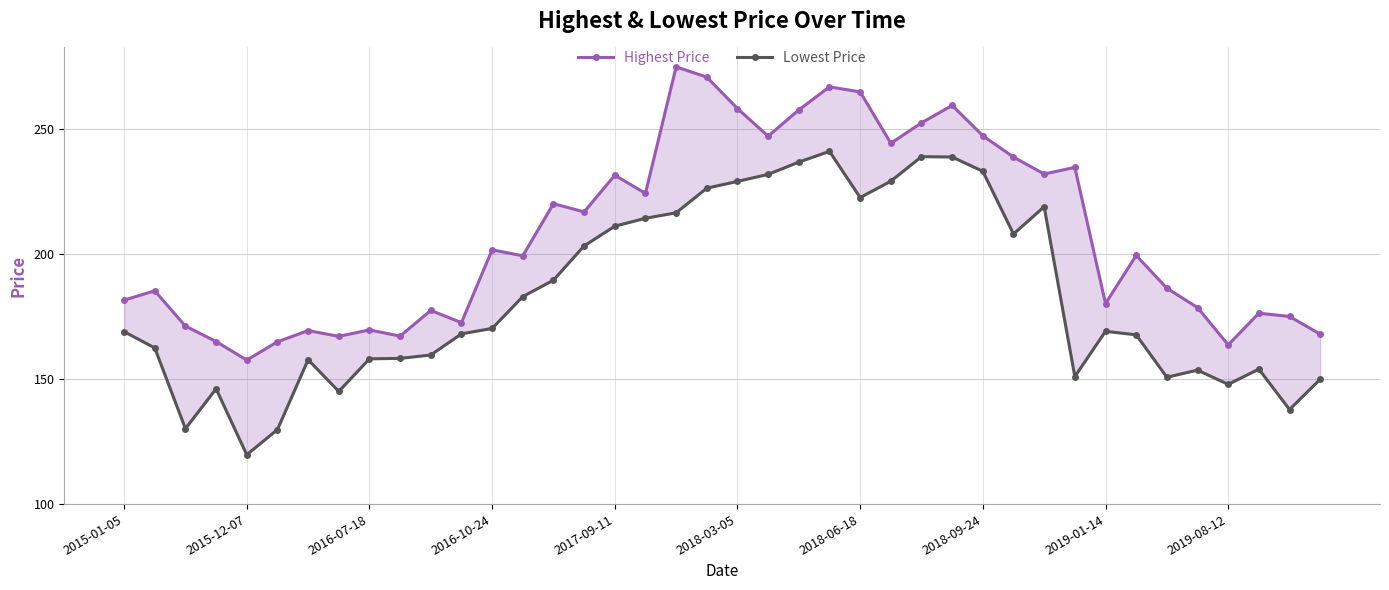

In Lowest Price, how many points are lower than both neighbors (excluding endpoints)?

9